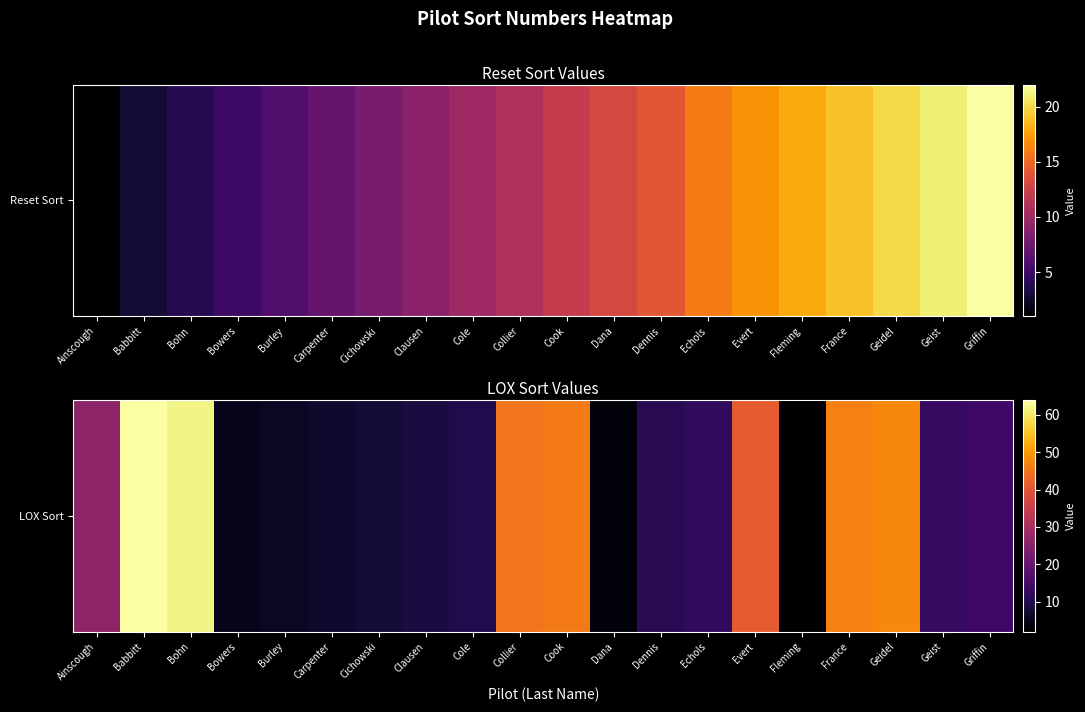

What is the smallest value displayed?

2